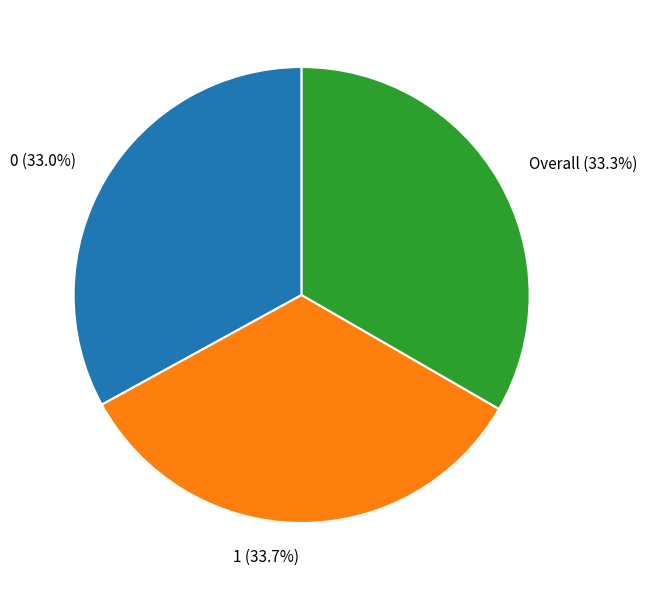

To the nearest percent, what is the average slice percentage?

33%